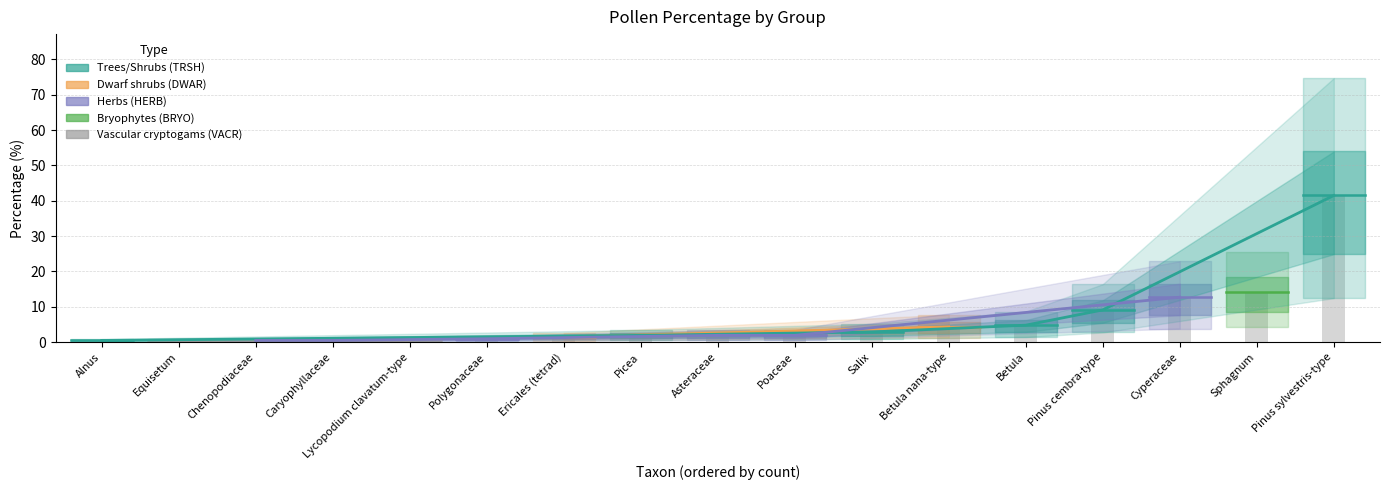

Which category has the lowest value across all series?

Alnus